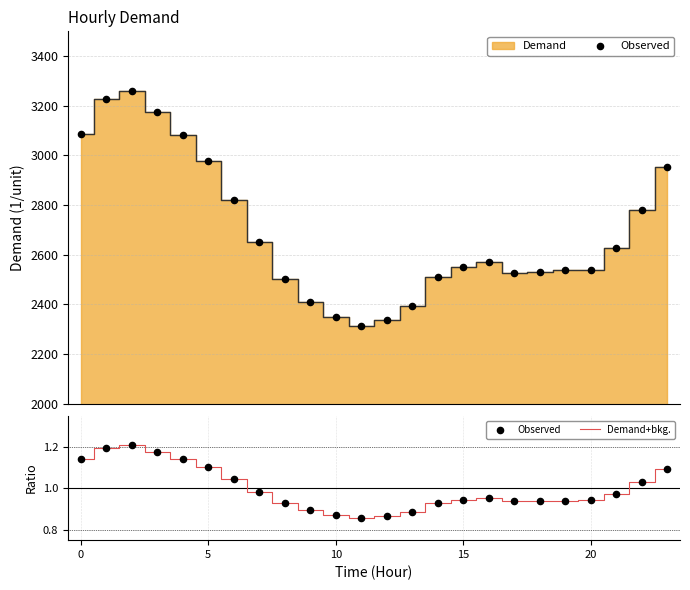

At how many categories does at least one series exceed 1?

9